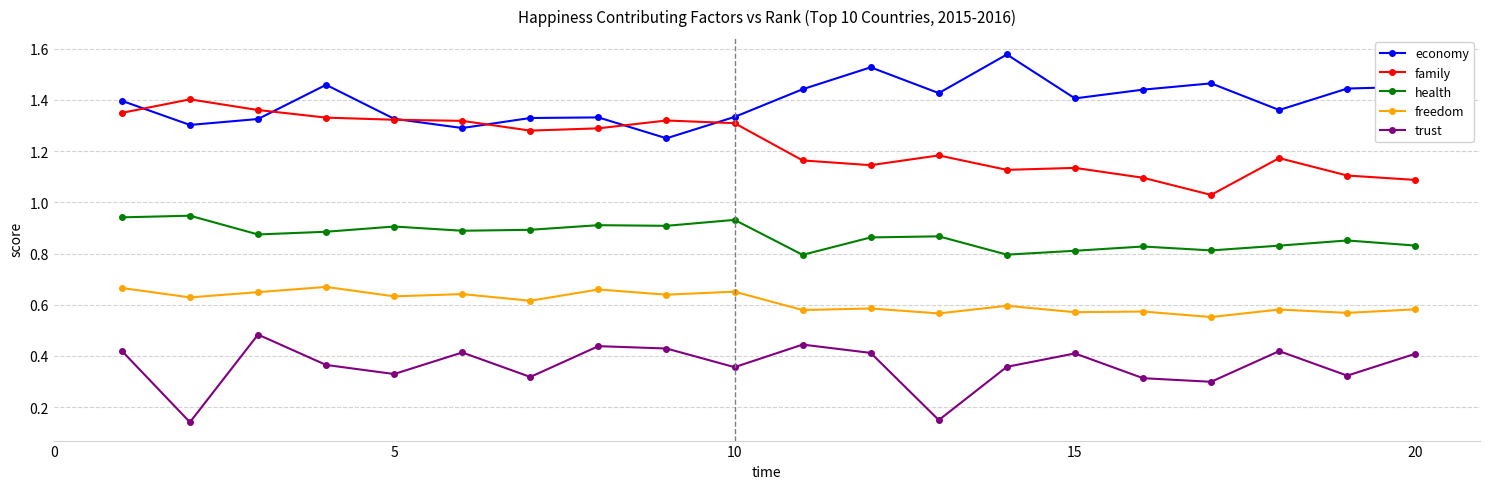

In trust, how many points are higher than both neighbors (excluding endpoints)?

6